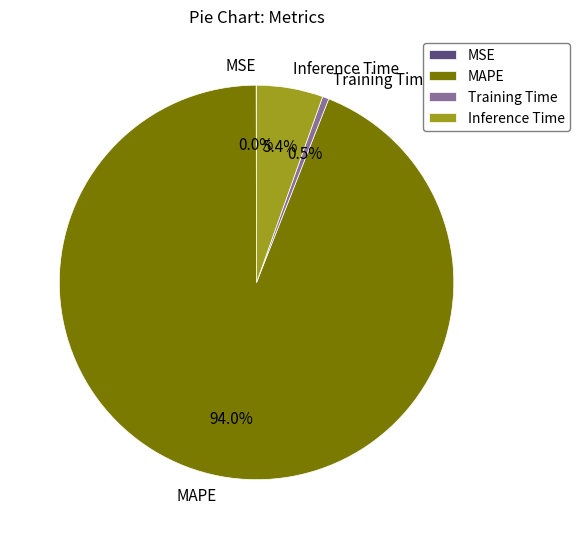

Is it true that Training Time is 11% of the pie?

False